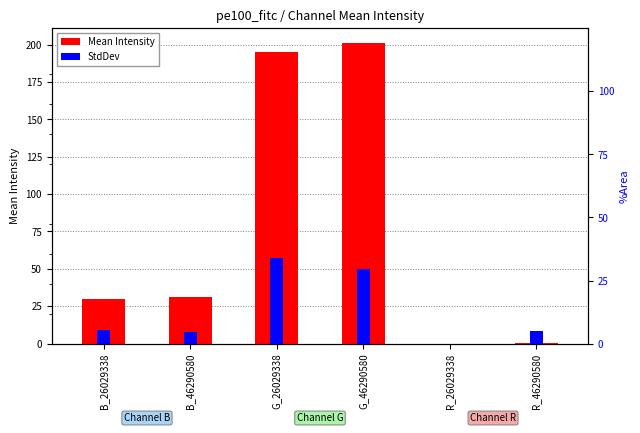

Which series has the largest total across all categories?

Mean Intensity